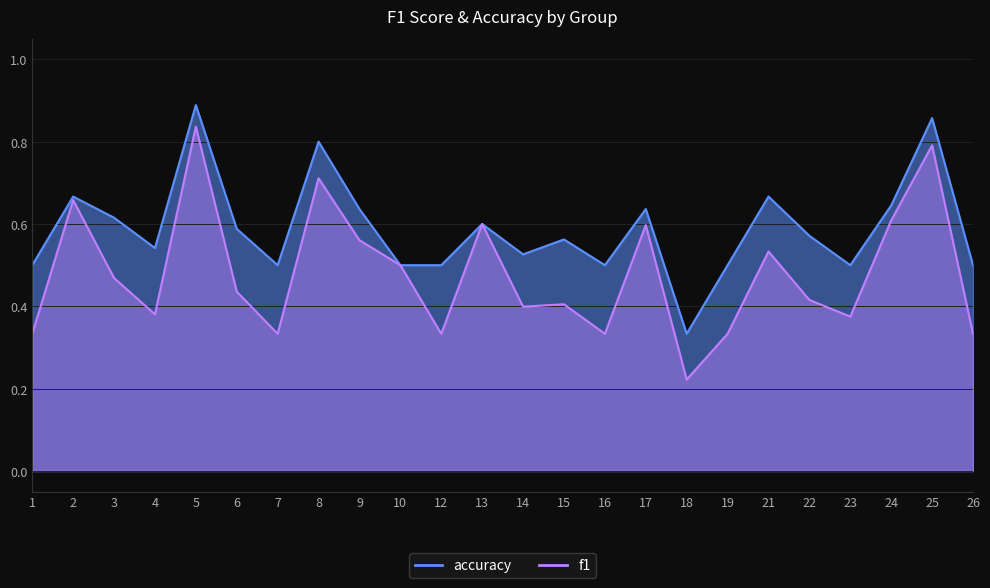

Reading right to left, what are all the values shown in this chart?

f1: 0.3	0.8	0.6	0.4	0.4	0.5	0.3	0.2	0.6	0.3	0.4	0.4	0.6	0.3	0.5	0.6	0.7	0.3	0.4	0.8	0.4	0.5	0.7	0.3
accuracy: 0.5	0.9	0.6	0.5	0.6	0.7	0.5	0.3	0.6	0.5	0.6	0.5	0.6	0.5	0.5	0.6	0.8	0.5	0.6	0.9	0.5	0.6	0.7	0.5